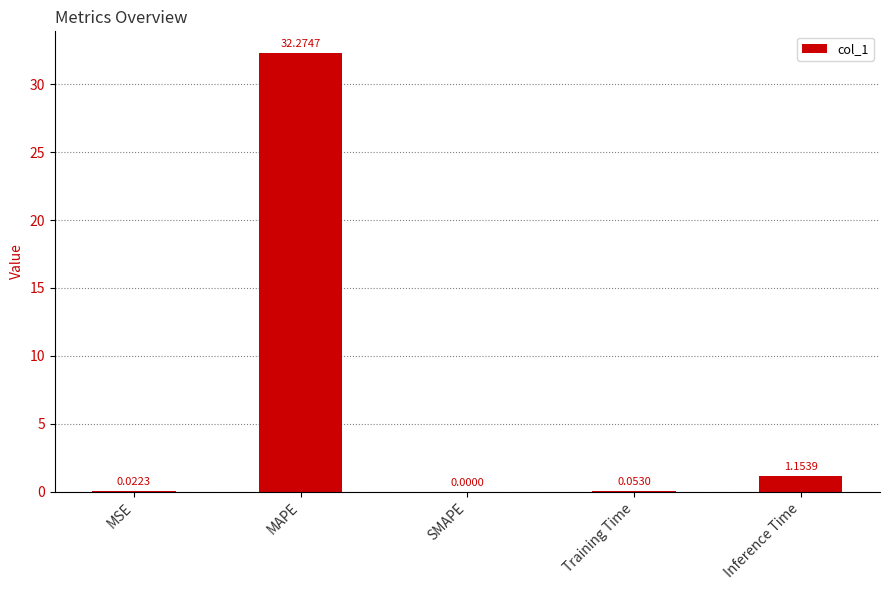

The value at MAPE is 49.6. True or false?

False